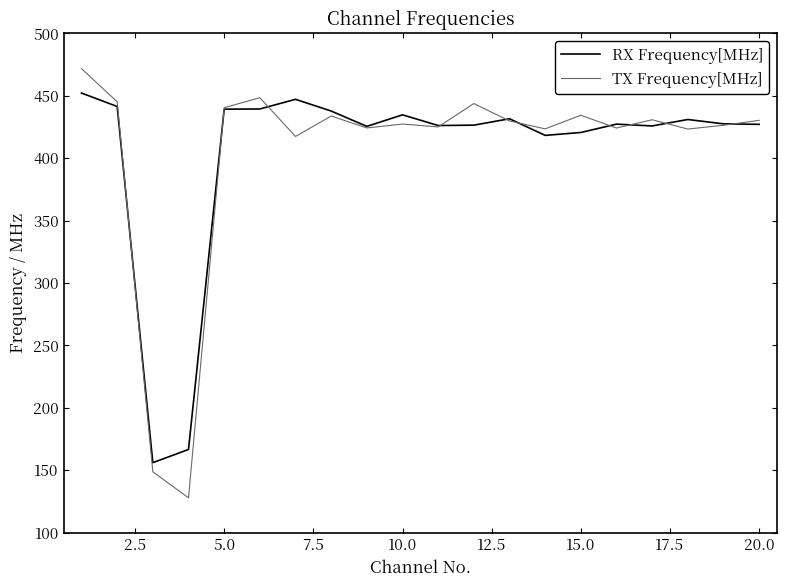

What is the maximum value for TX Frequency[MHz]?

471.8